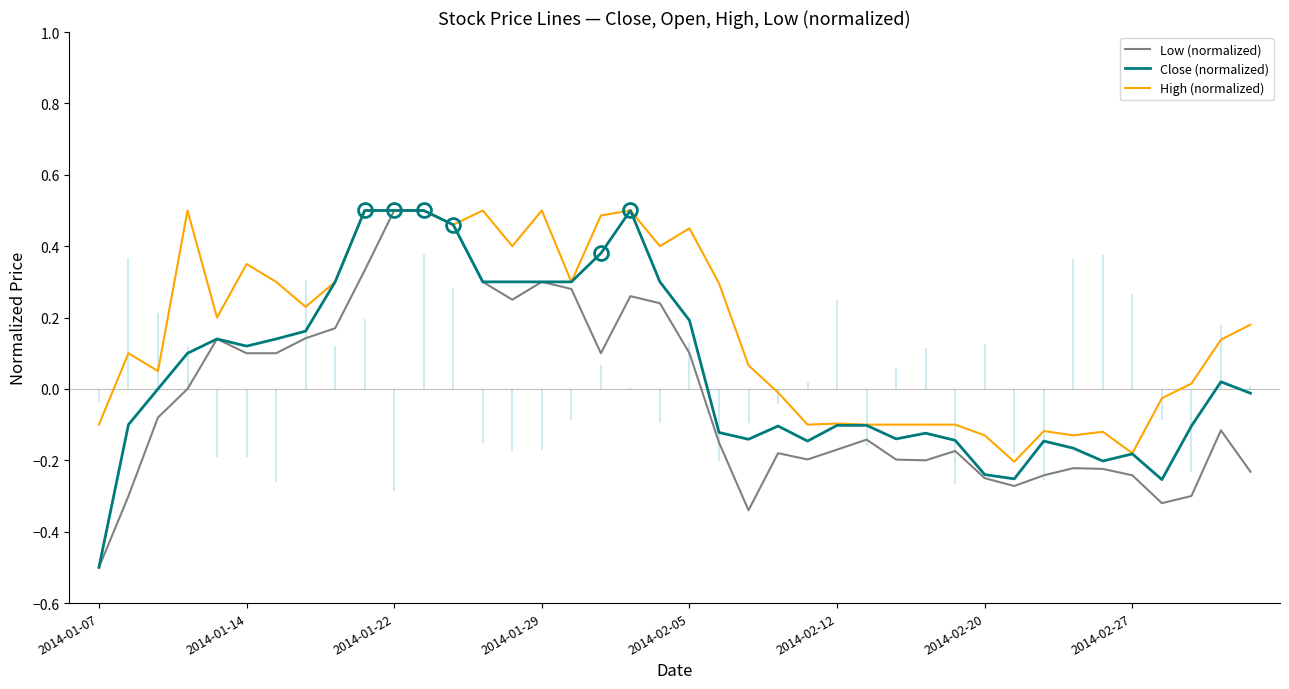

Is the value of High (normalized) at 2014-02-12 greater than the value of Close (normalized) at 2014-01-07?

Yes